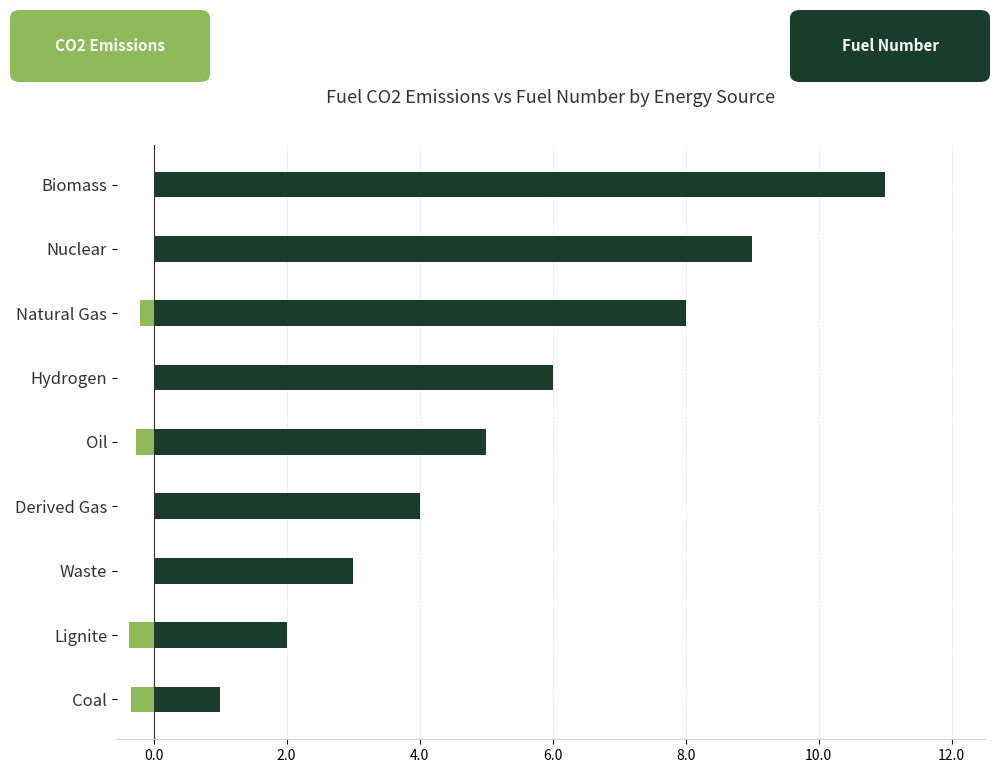

Which series has the widest spread of values?

Fuel Number